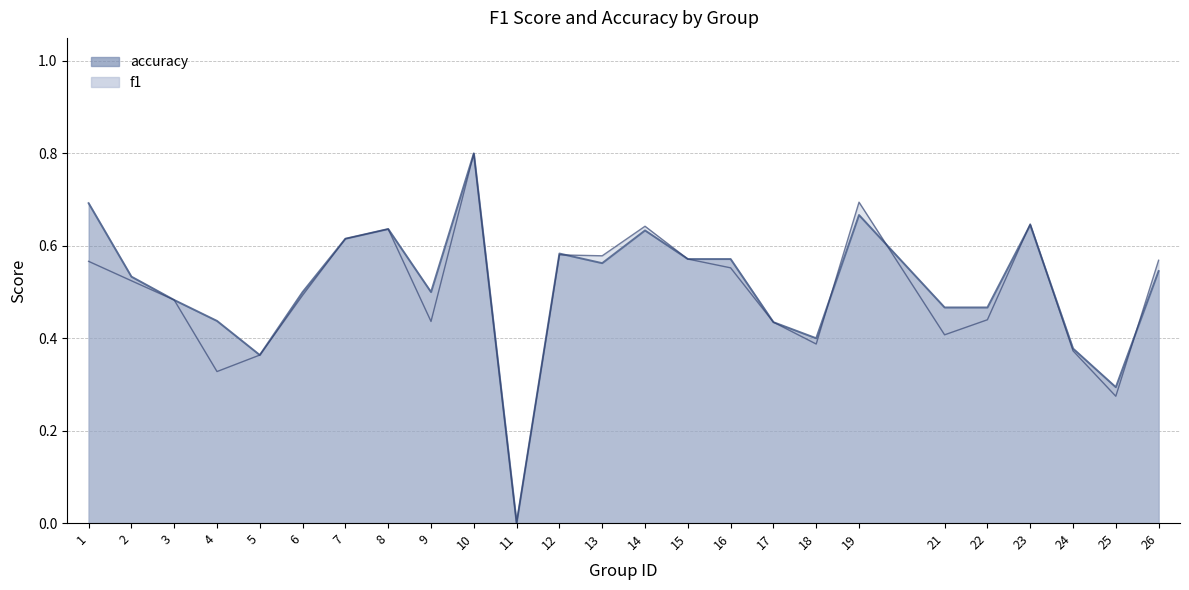

How many accuracy values are between 0 and 1?

25